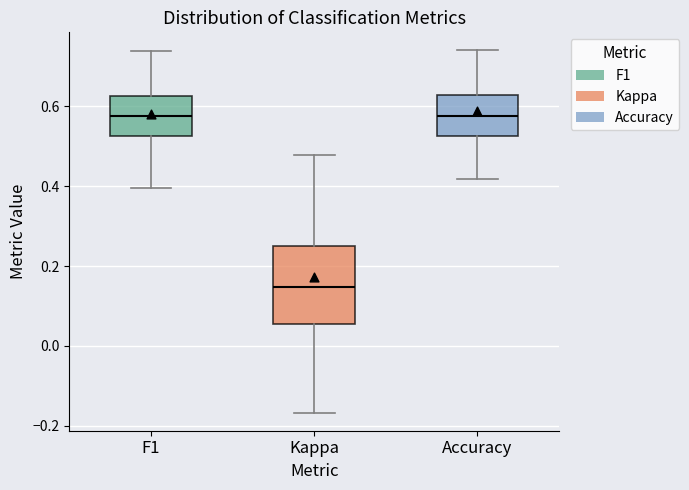

Reading left to right, read every box against the y-axis: the position of its median line, the range the box covers, and the ends of its whiskers. The values are not printed on the chart, so give them approximately, as read against the axis.

F1: median 0.58, box 0.52 to 0.62, whiskers 0.40 to 0.74
Kappa: median 0.14, box 0.06 to 0.24, whiskers -0.16 to 0.48
Accuracy: median 0.58, box 0.52 to 0.62, whiskers 0.42 to 0.74